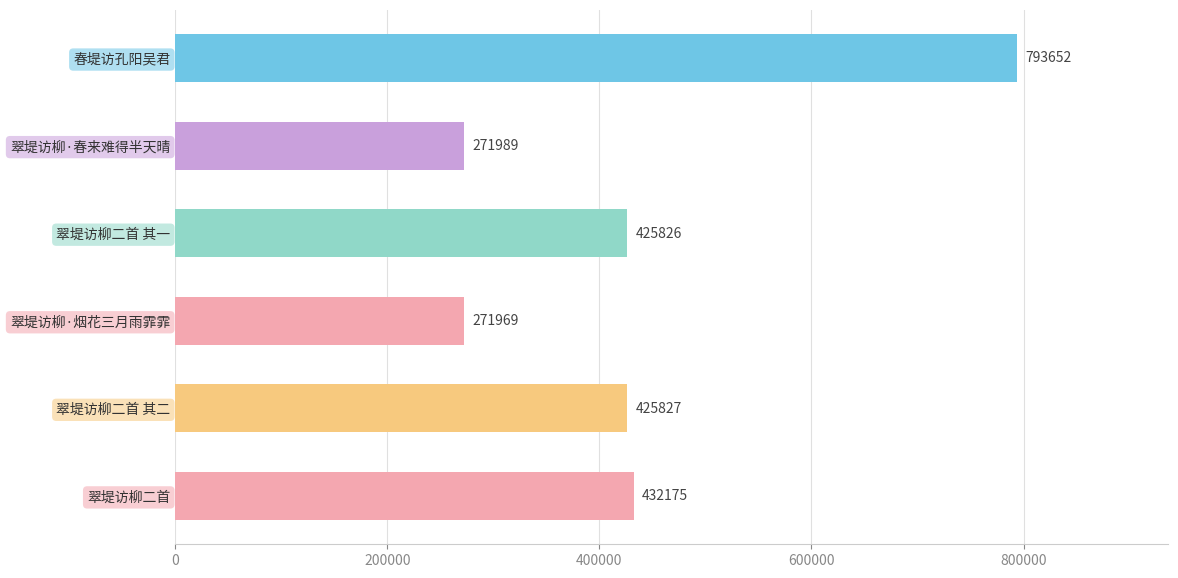

What is the smallest value displayed?

271969